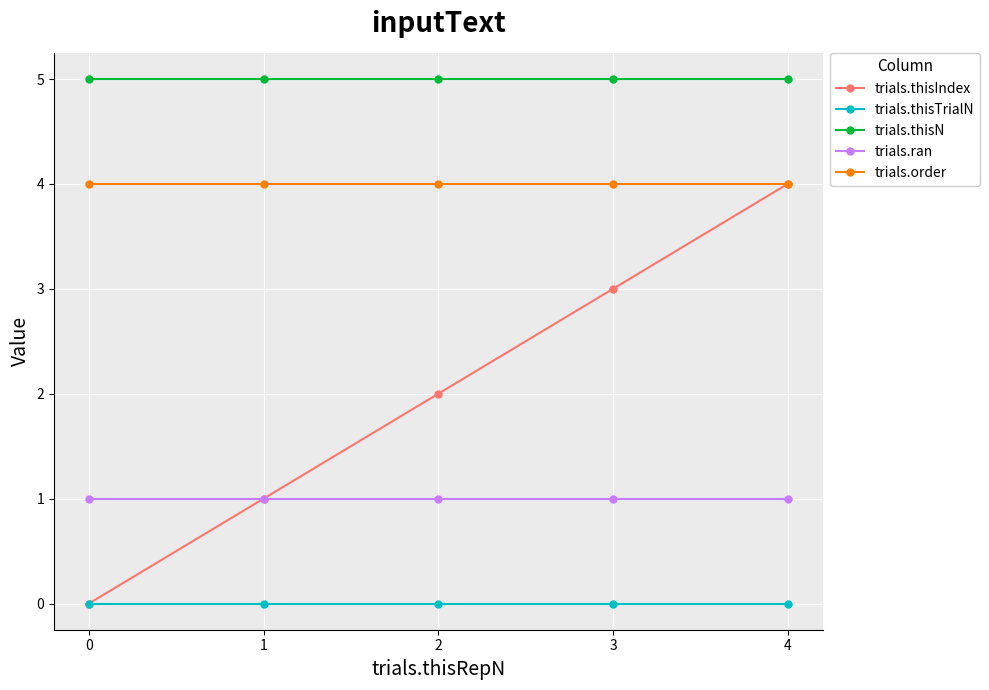

Rank the categories by trials.thisIndex value from highest to lowest.

4, 3, 2, 1, 0